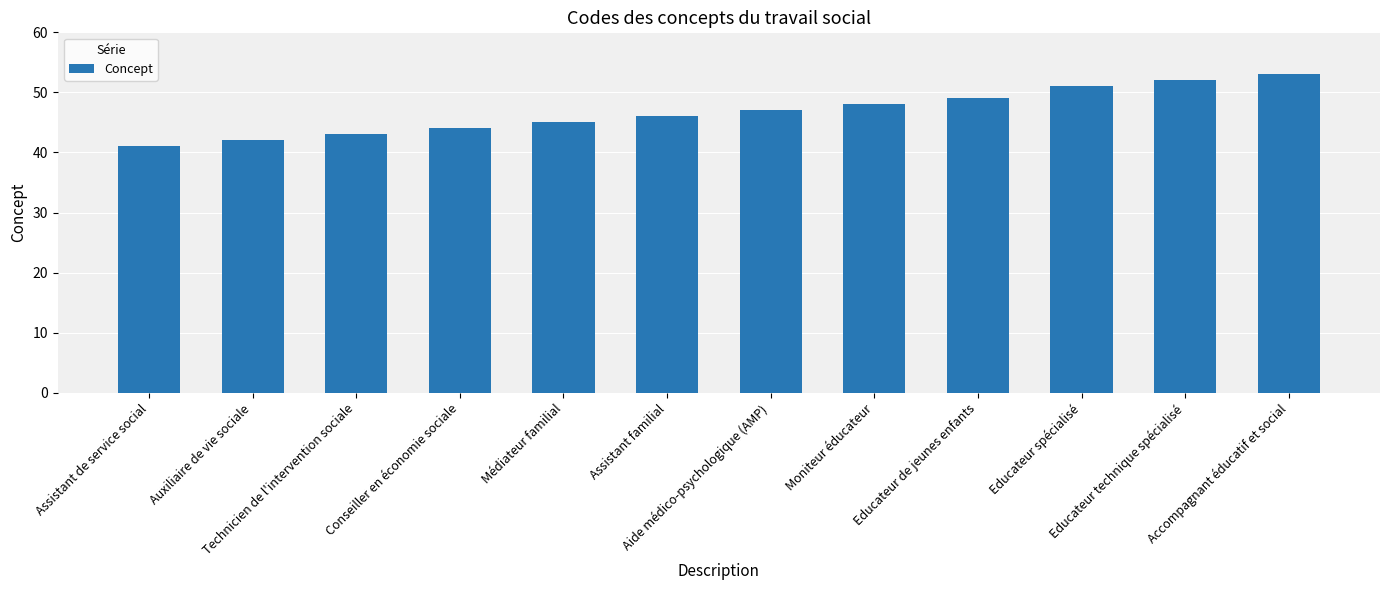

Rank the categories by value from highest to lowest.

Accompagnant éducatif et social, Educateur technique spécialisé, Educateur spécialisé, Educateur de jeunes enfants, Moniteur éducateur, Aide médico-psychologique (AMP), Assistant familial, Médiateur familial, Conseiller en économie sociale, Technicien de l'intervention sociale, Auxiliaire de vie sociale, Assistant de service social